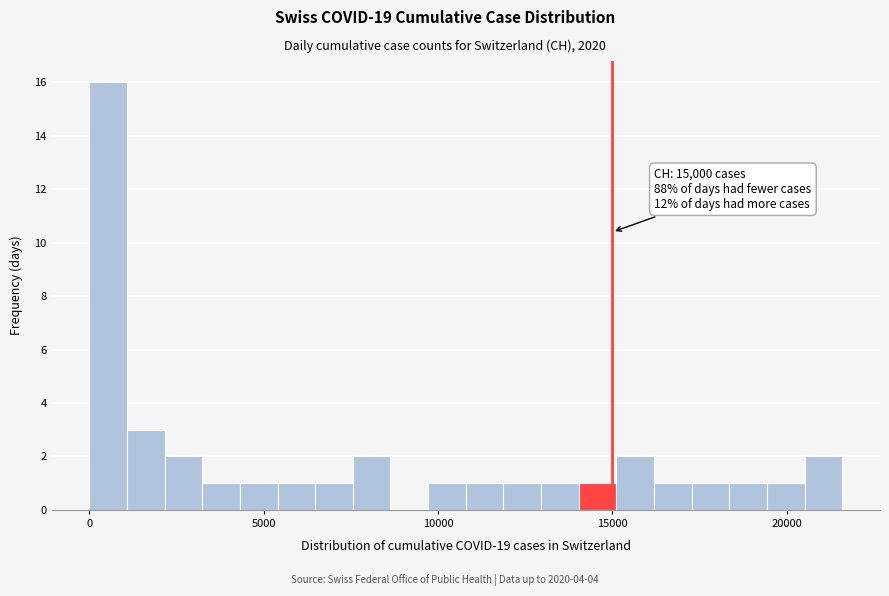

Read against the x-axis, roughly where is the centre of the tallest bar?

500